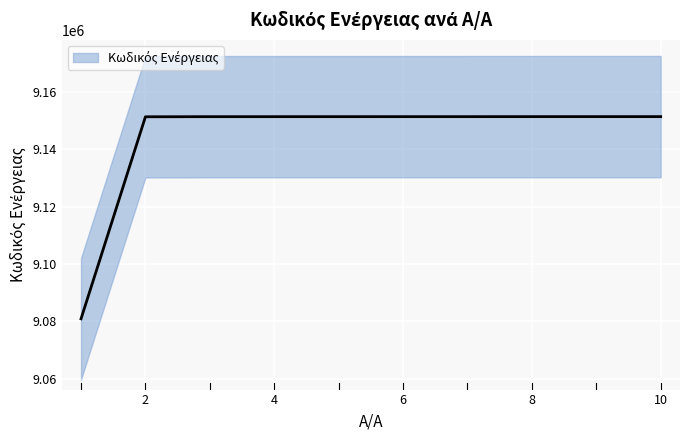

List the labels in order of value, smallest first.

1, 2, 3, 4, 5, 6, 7, 8, 9, 10